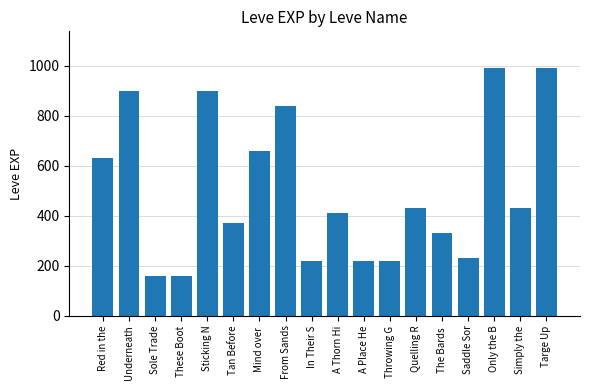

Which has a higher value, A Thorn Hi or These Boot?

A Thorn Hi